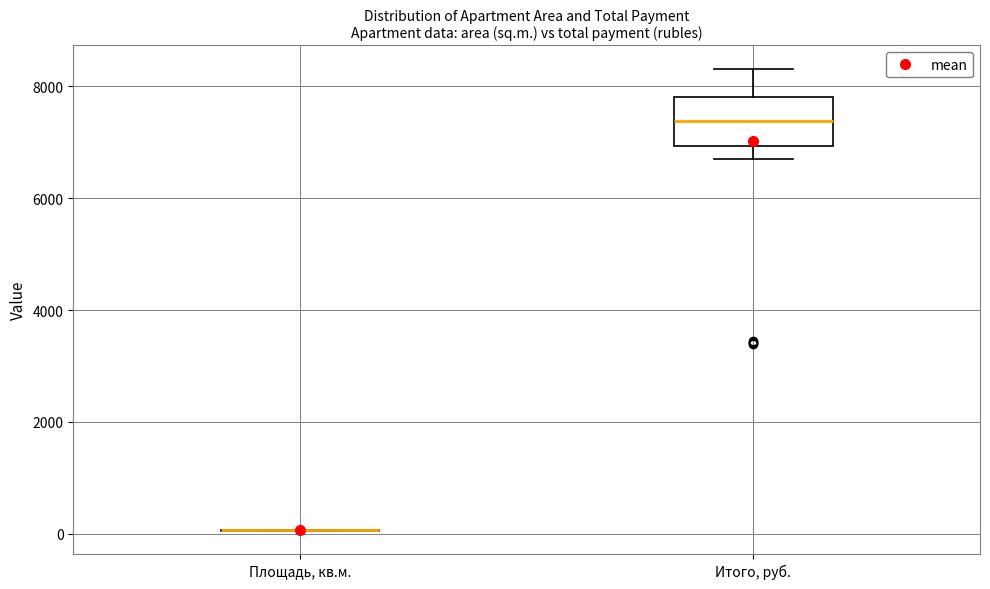

Where is the lower edge of the box for Итого, руб. on the y-axis? The values are not printed on the chart, so give them approximately, as read against the axis.

7000